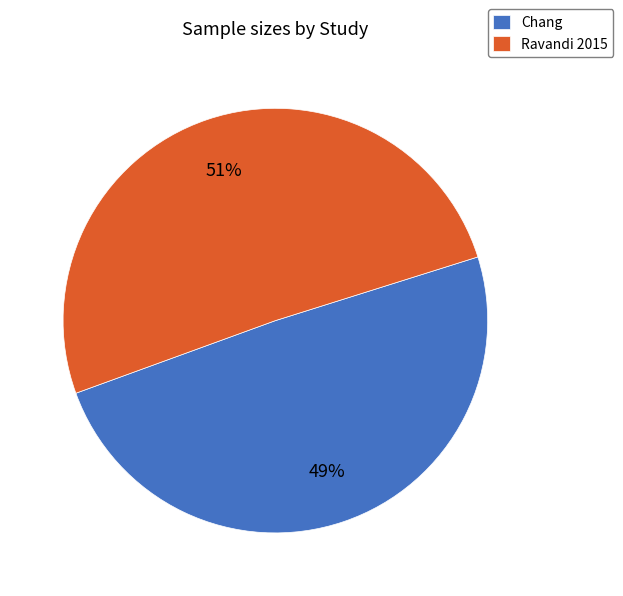

True or false: Ravandi 2015 accounts for 51% of the total.

True